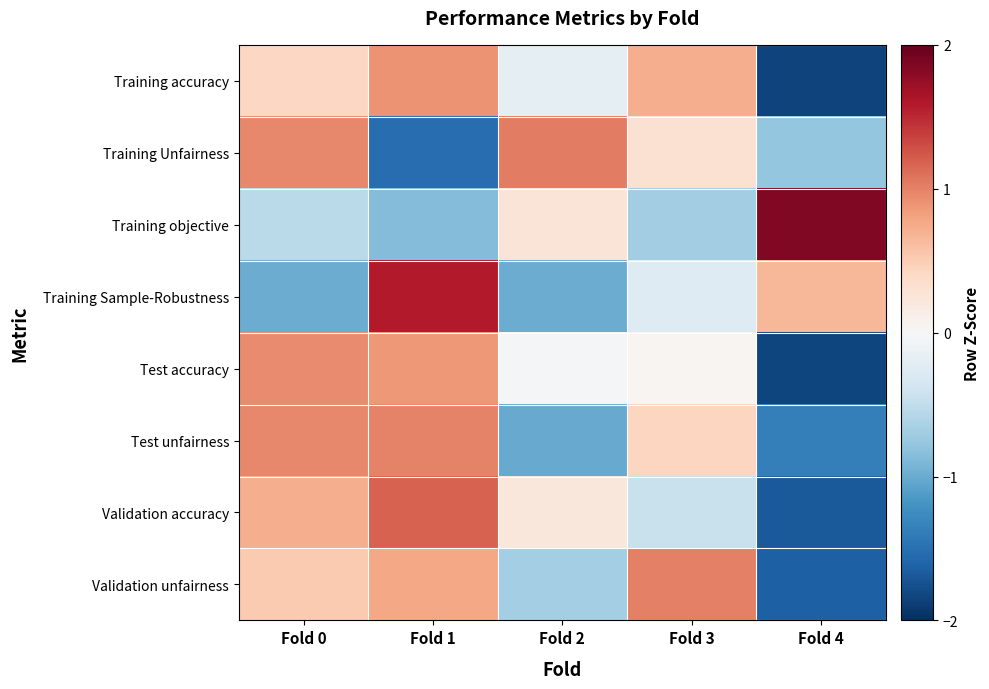

At how many categories does at least one series exceed 0?

5